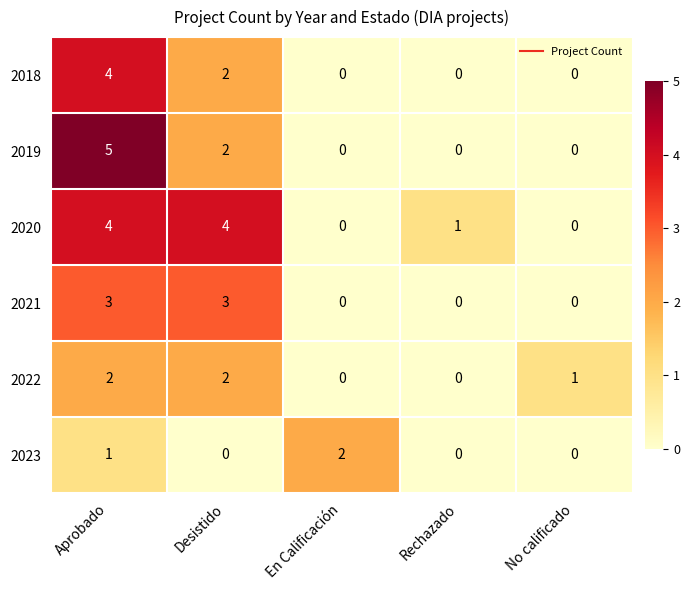

How many positive values does the 2022 series have?

3